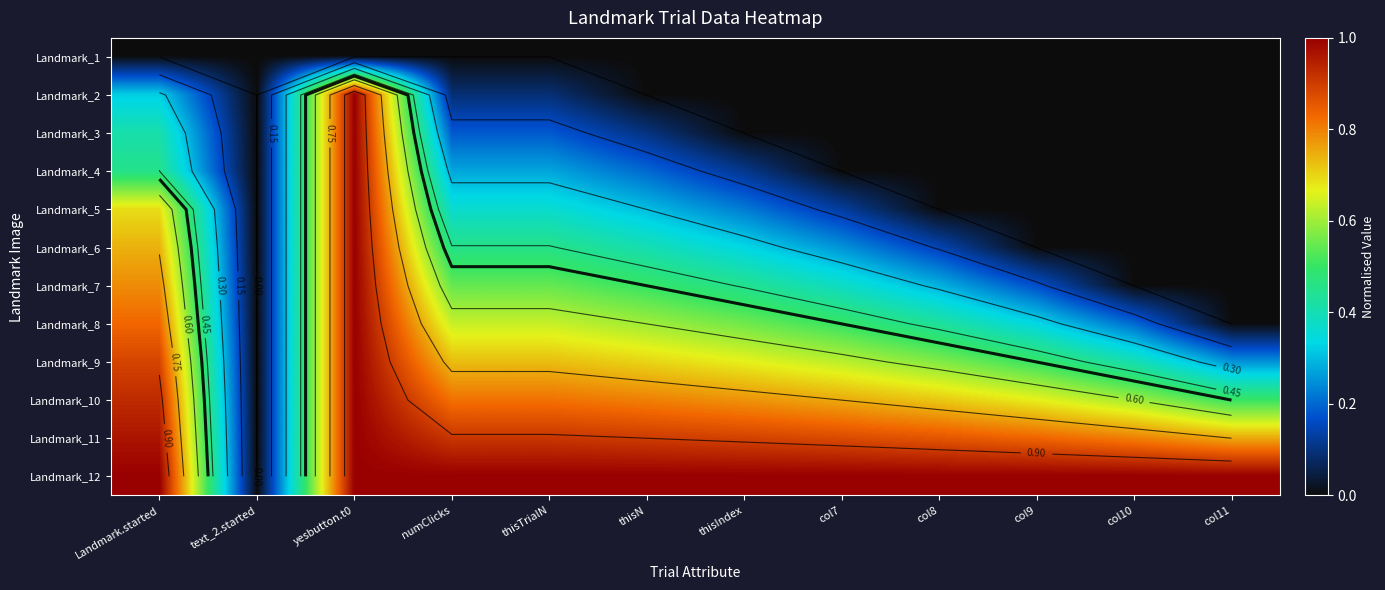

What is the average value of the Landmark_4 series?

0.2